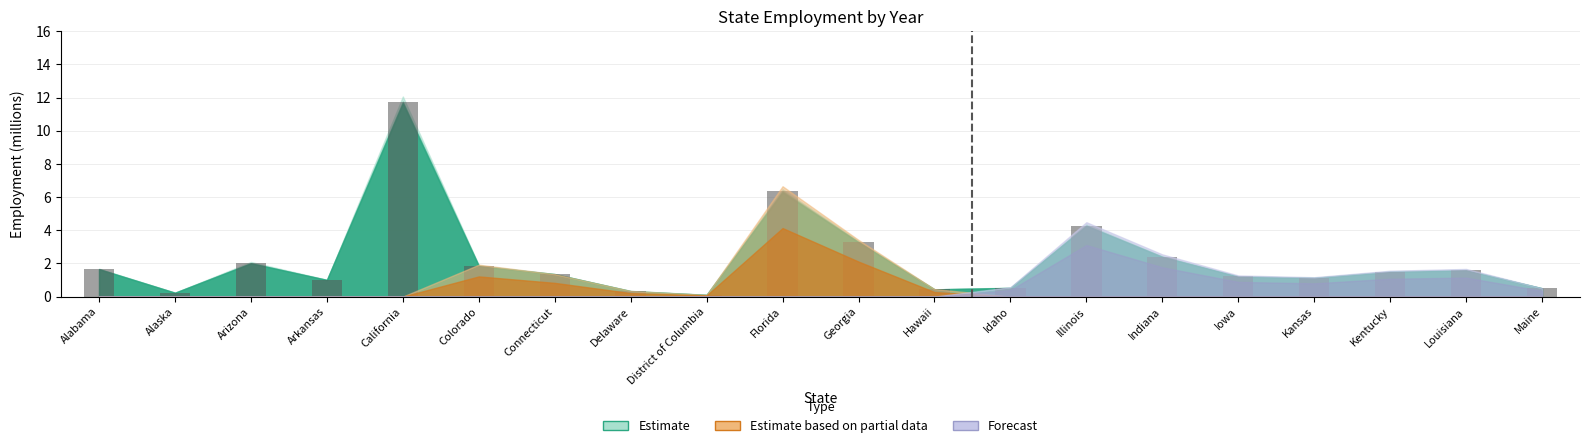

What is the greatest value displayed?

11.8